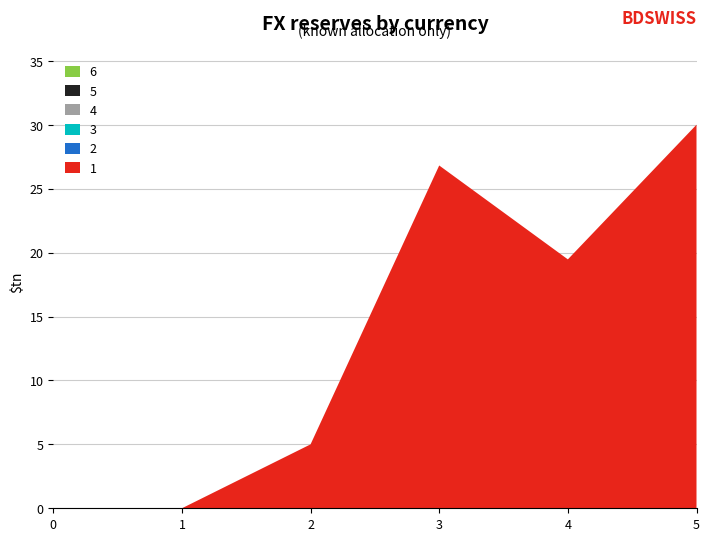

Reading left to right, transcribe all the data shown in this chart.

1: 0.0	0.0	5.0	26.8	19.5	30.0
2: 0.0	0.0	0.0	0.0	0.0	0.0
3: 0.0	0.0	0.0	0.0	0.0	0.0
4: 0.0	0.0	0.0	0.0	0.0	0.0
5: 0.0	0.0	0.0	0.0	0.0	0.0
6: 0.0	0.0	0.0	0.0	0.0	0.0